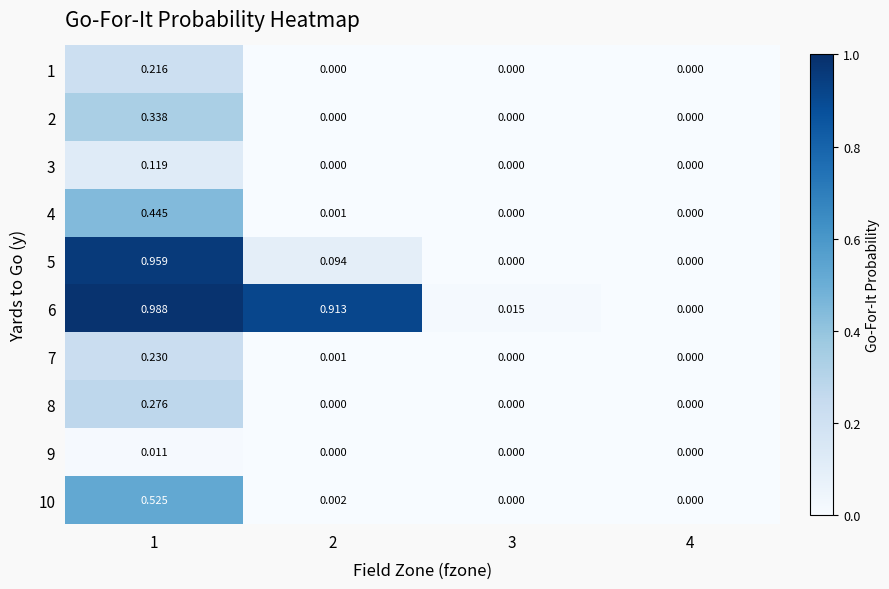

Count the number of categories in the chart.

4